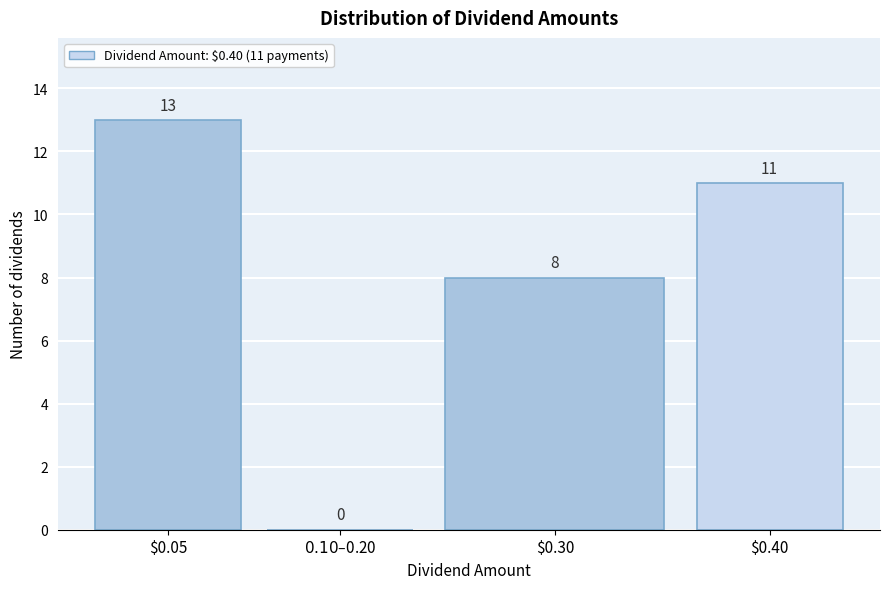

The chart shows a value of 23 at $0.05. True or false?

False